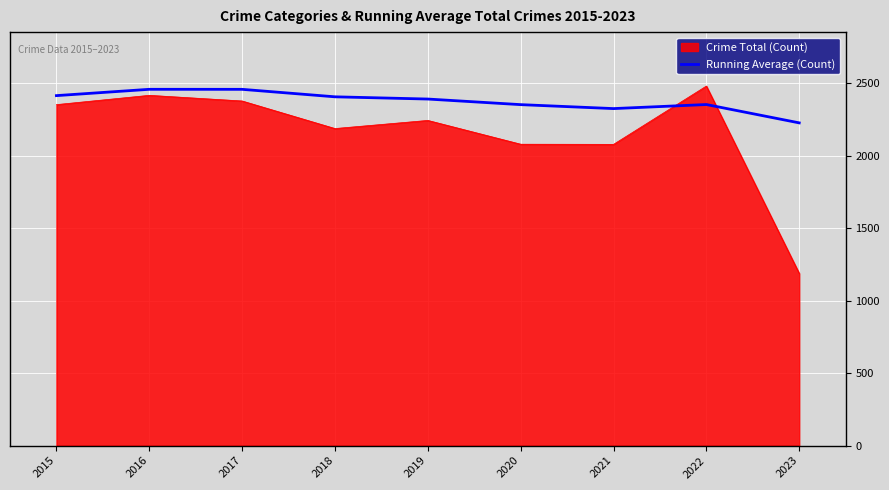

Rank the series by their average value, from highest to lowest.

Running Average (Count), Crime Total (Count)